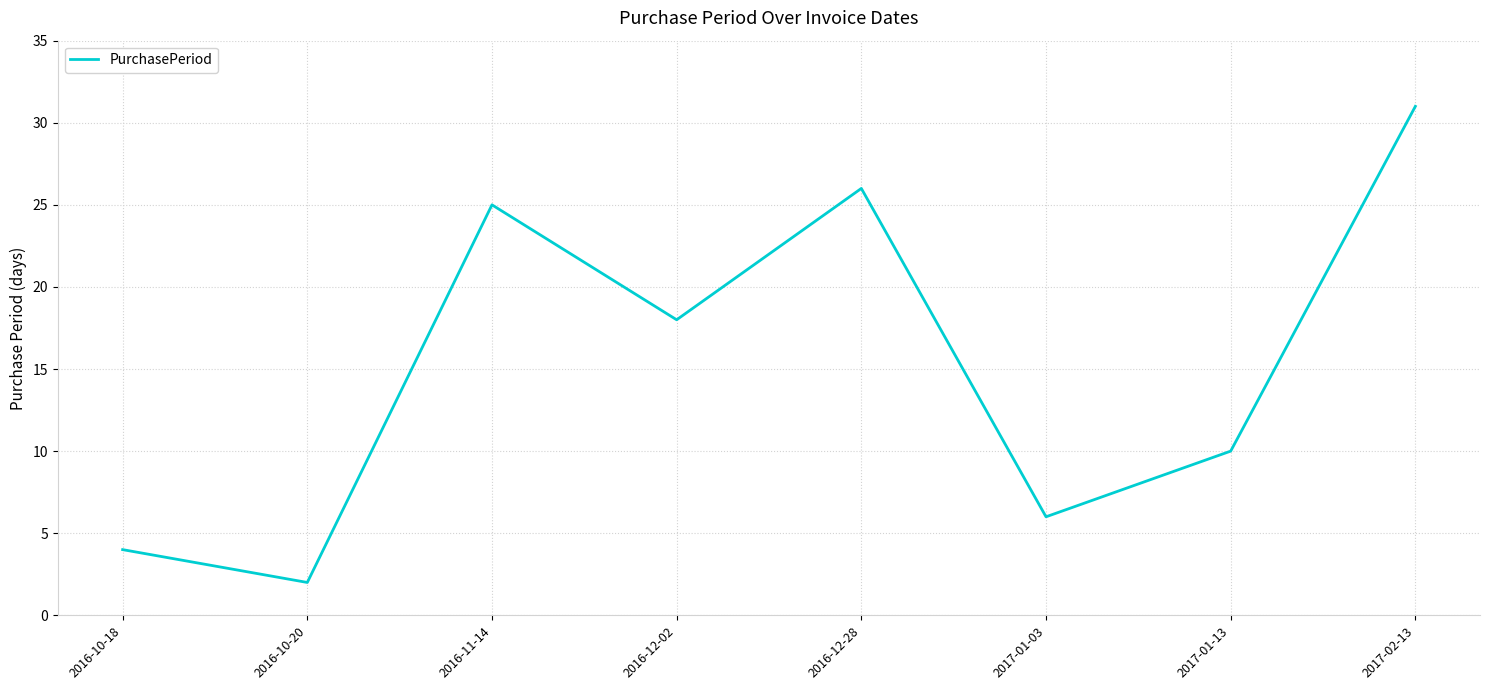

Where does the data first go above 18?

2016-11-14